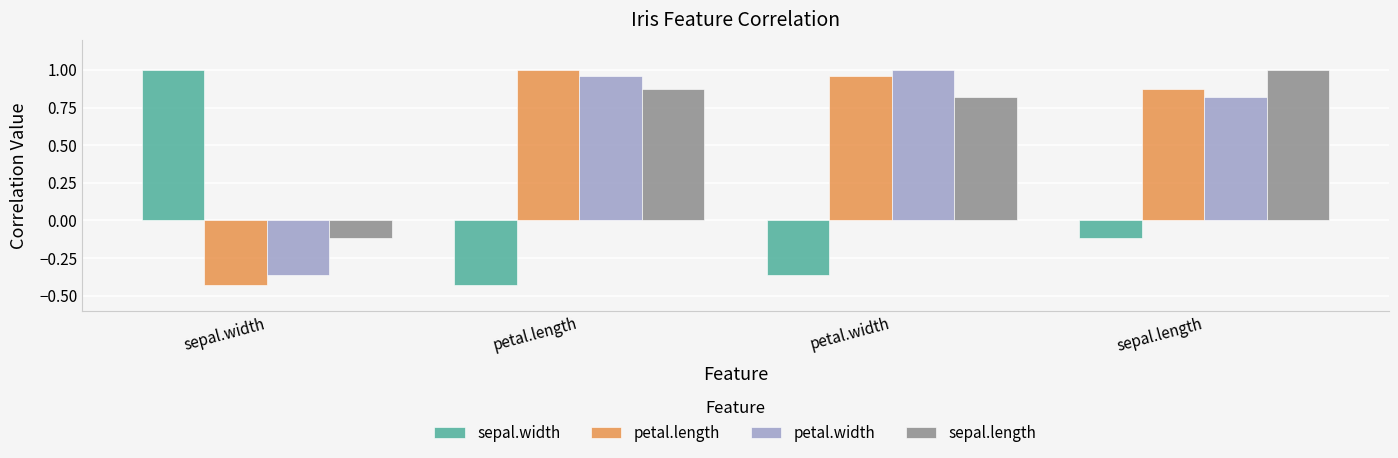

The value of petal.length at sepal.length is 0.4. True or false?

False